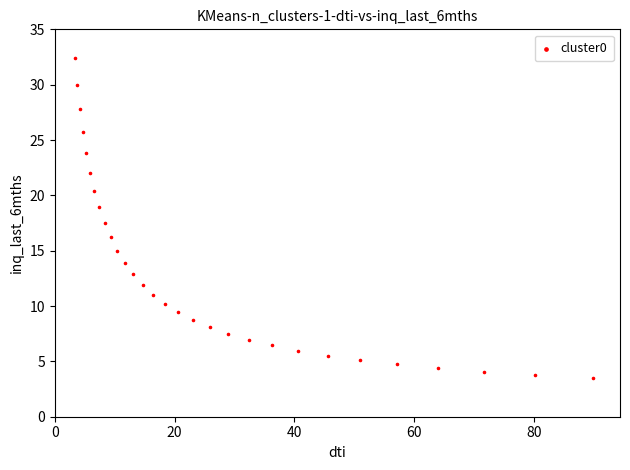

What is the range of Y values (max minus min)?

28.9